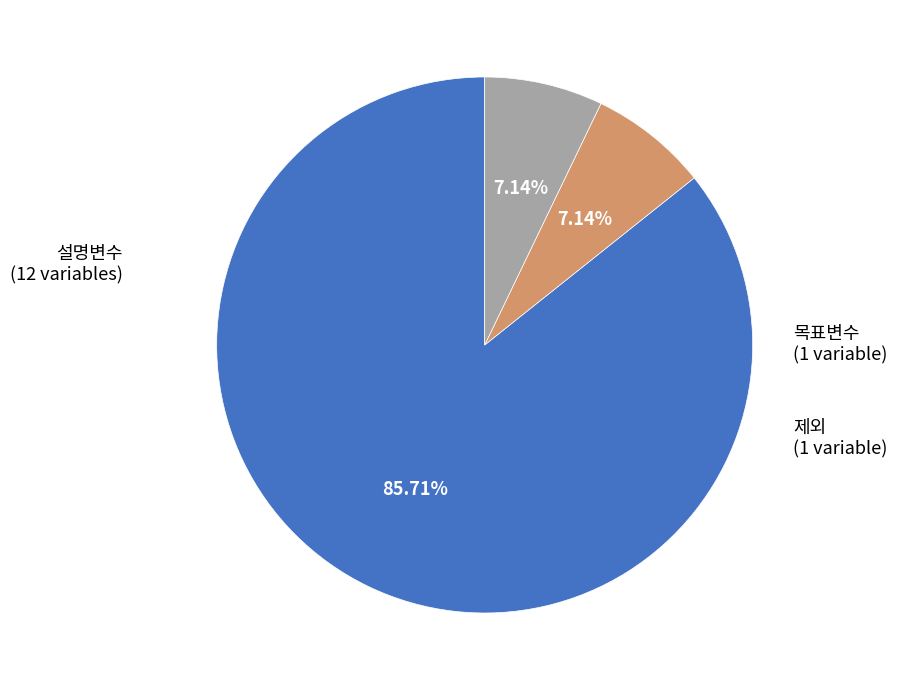

To the nearest percent, what is the average slice percentage?

33%